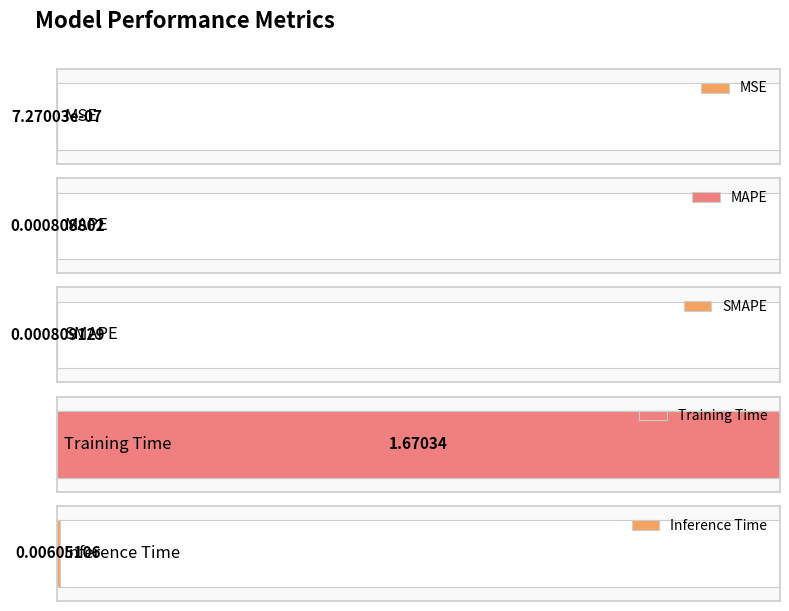

Reading left to right, list all the values displayed in this chart.

0.0	0.0	0.0	1.7	0.0